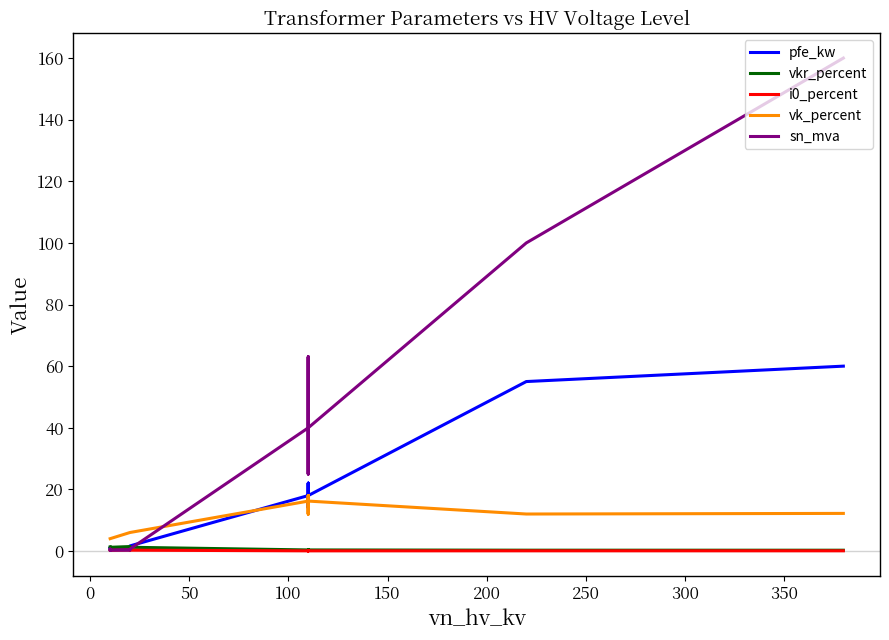

How many interior local valleys does the sn_mva series have?

2